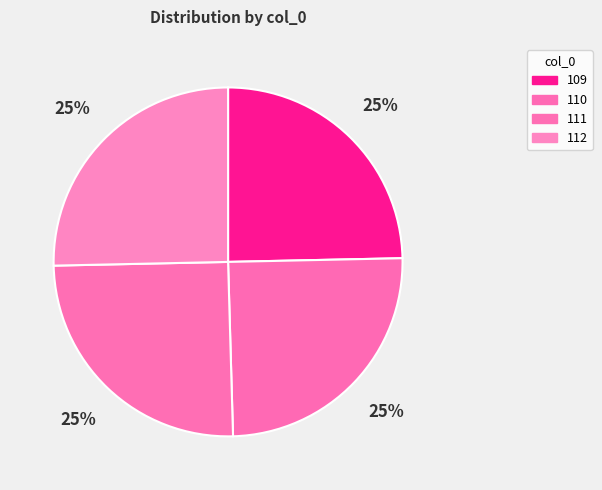

To the nearest percent, what portion does 111 represent?

25%